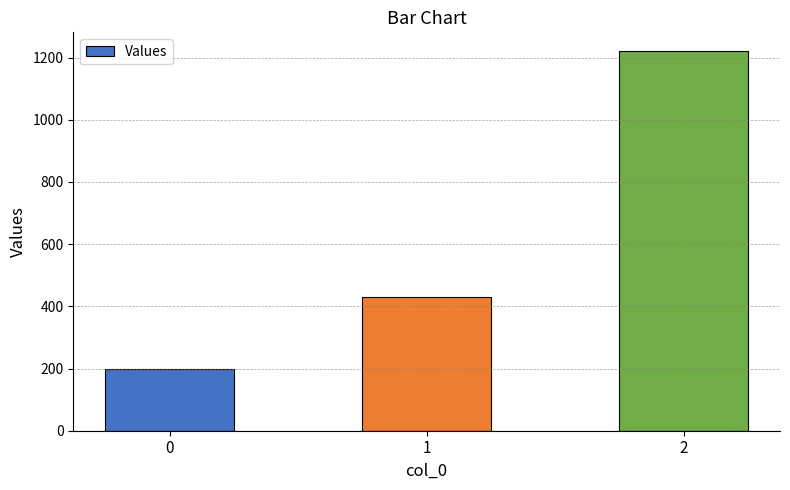

What is the smallest value displayed?

200.0